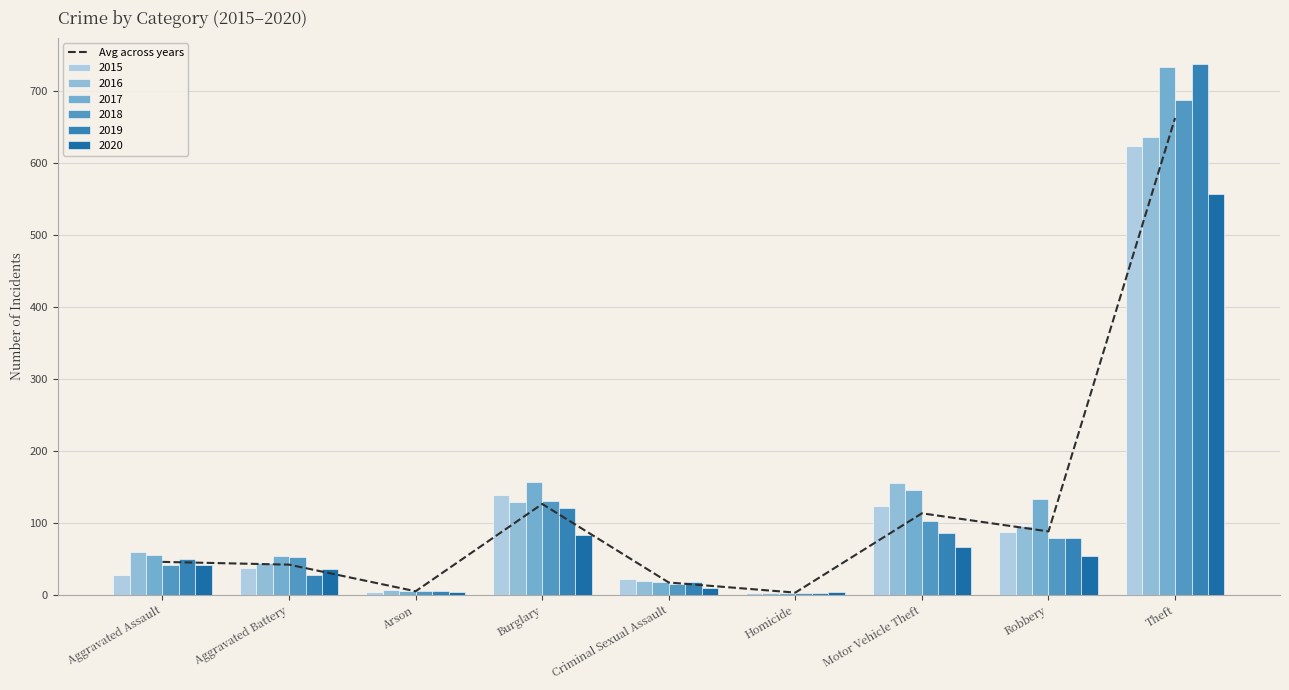

What is the label of the 8th bar from the right?

Aggravated Battery